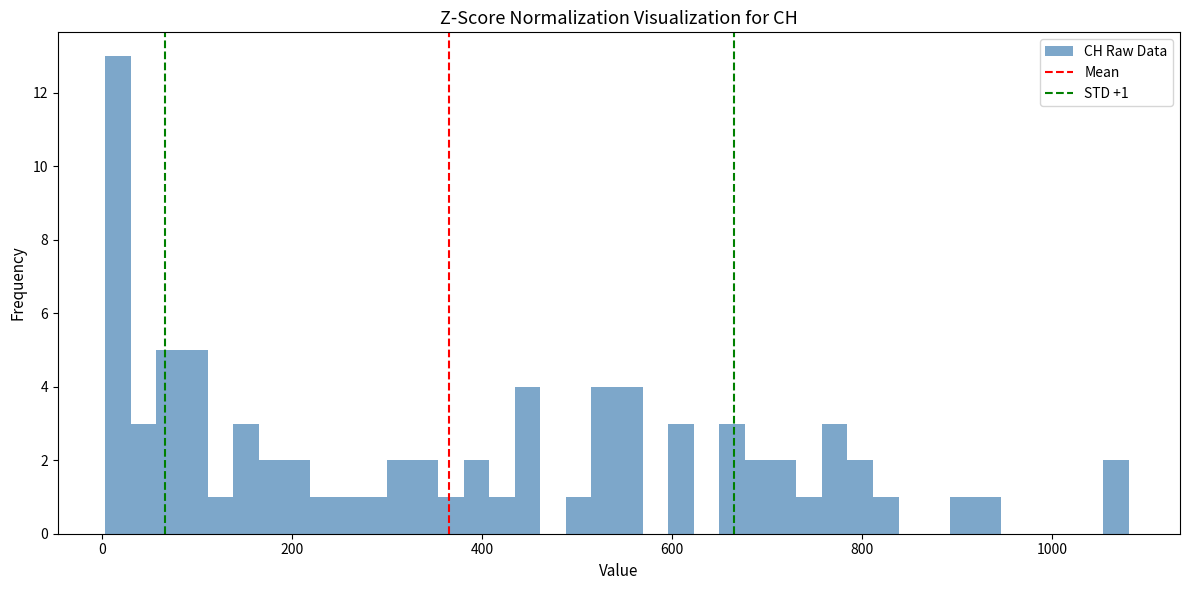

Read against the x-axis, roughly where is the centre of the tallest bar?

20